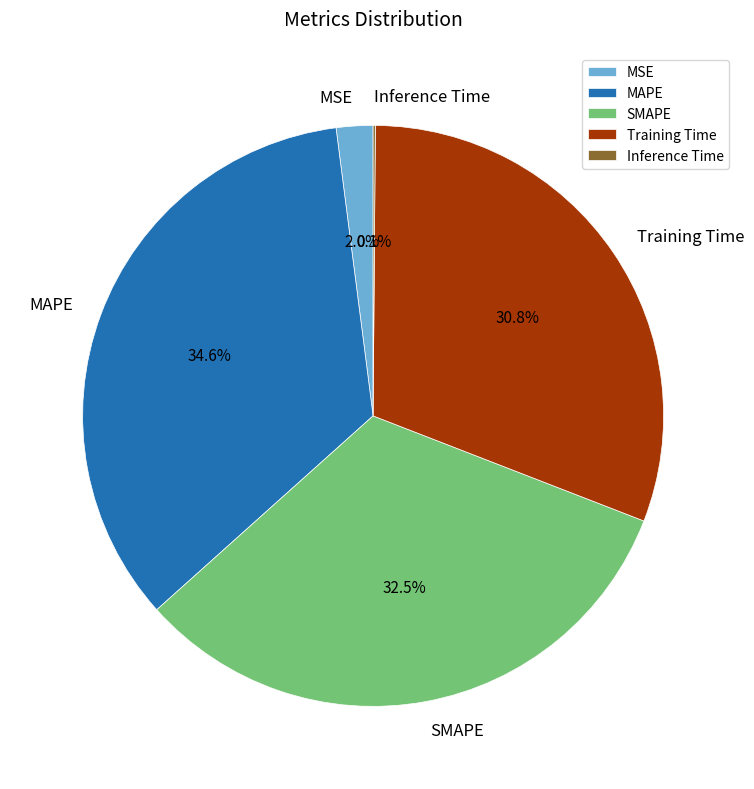

Which has a higher value, MSE or SMAPE?

SMAPE